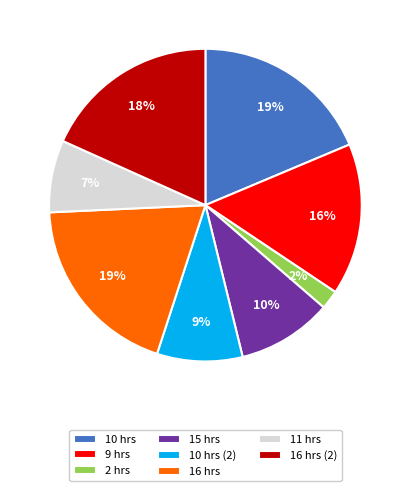

To the nearest percent, what portion does 9 hrs represent?

16%